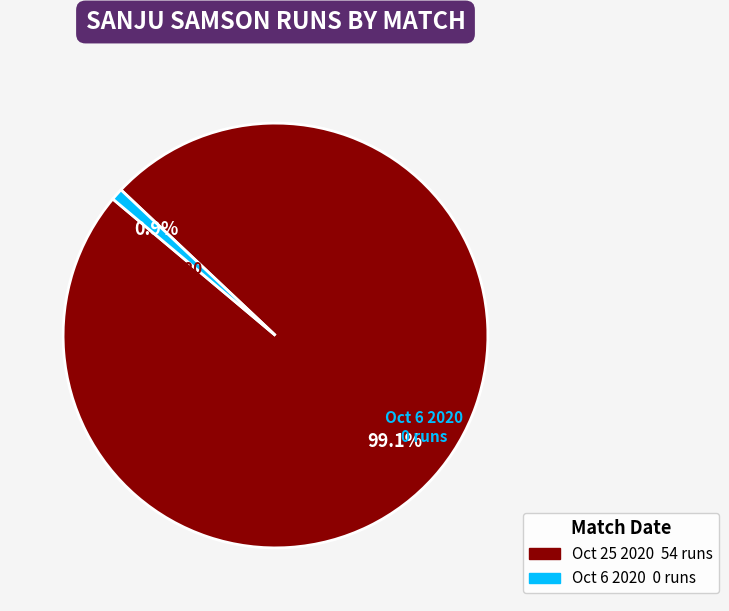

Does any single category account for the majority?

Yes